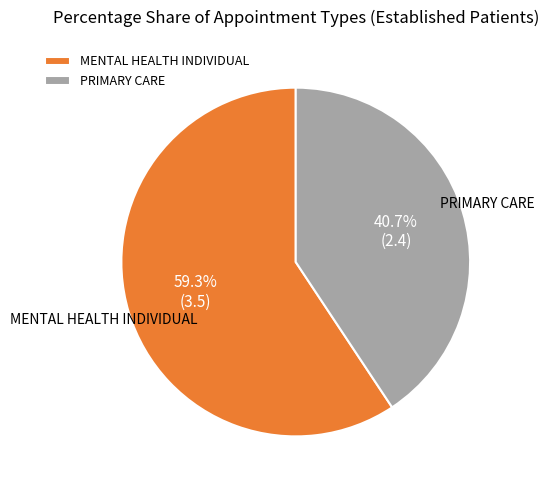

Count the number of slices in the pie.

2